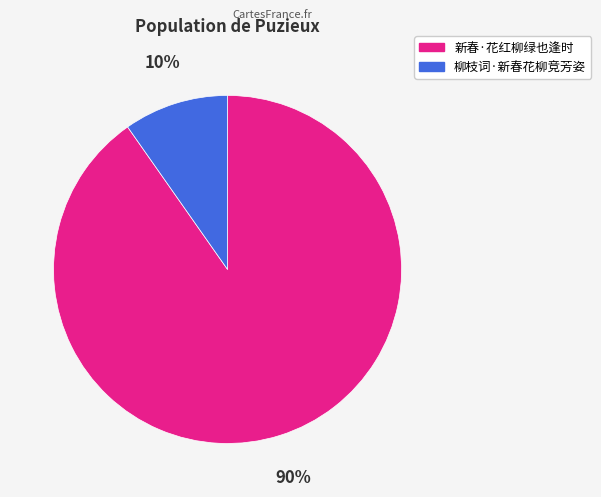

Does 新春·花红柳绿也逢时 account for over 50% of the chart?

Yes